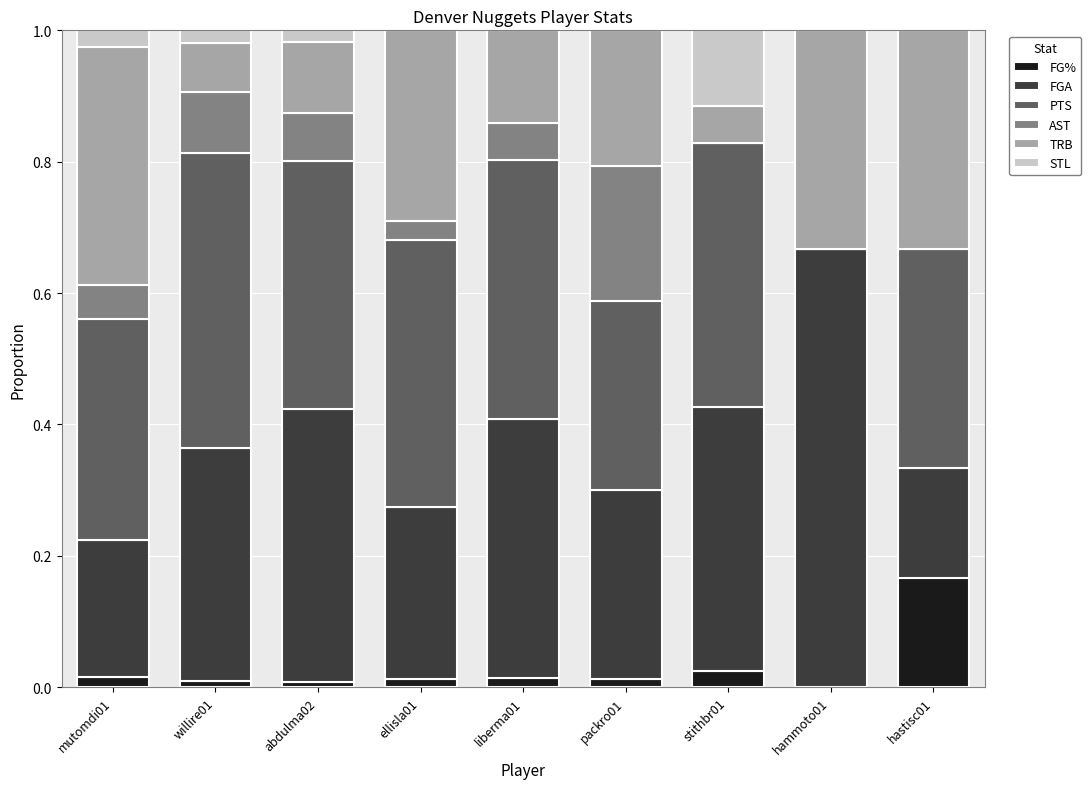

How many distinct data groups are displayed?

6